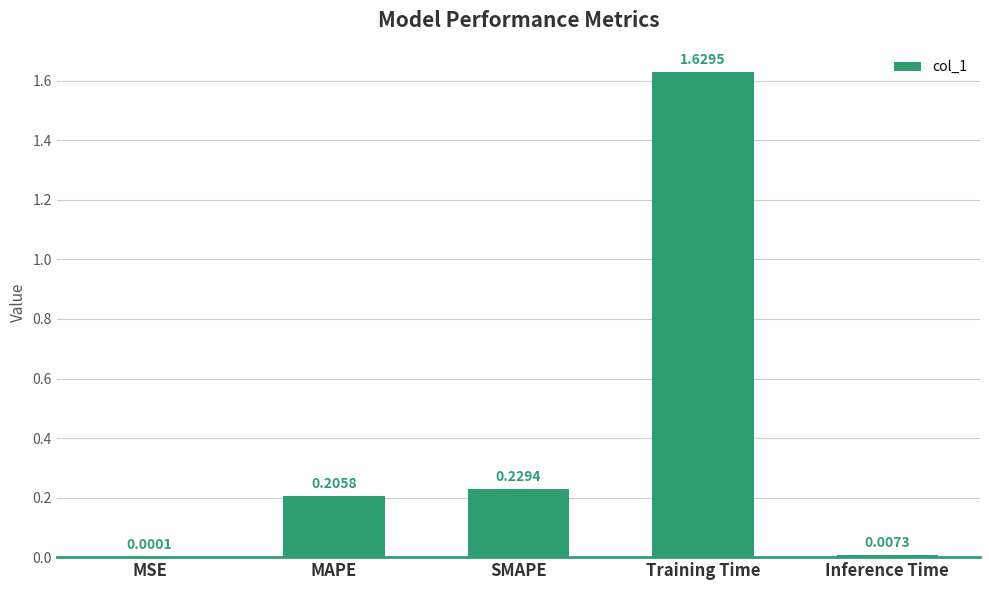

Where is the data nearest to the value 0?

MSE